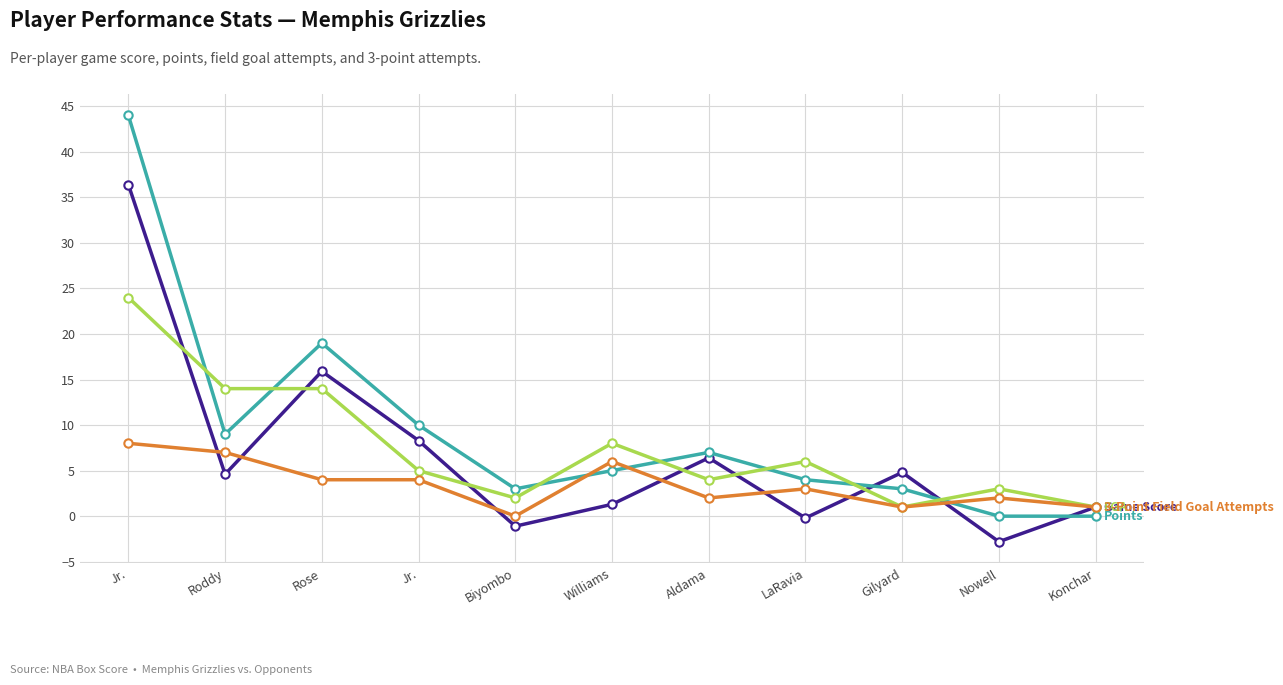

Does the chart have visible grid lines?

Yes